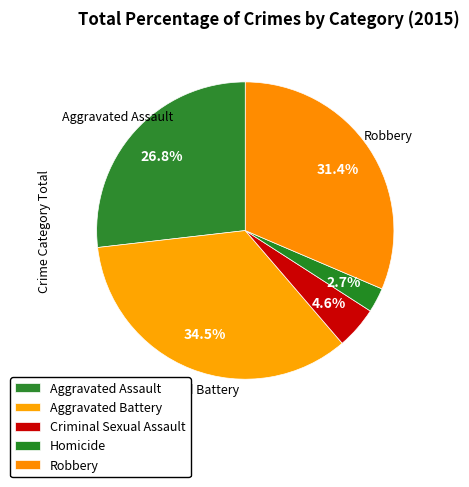

How many segments does this pie chart have?

5